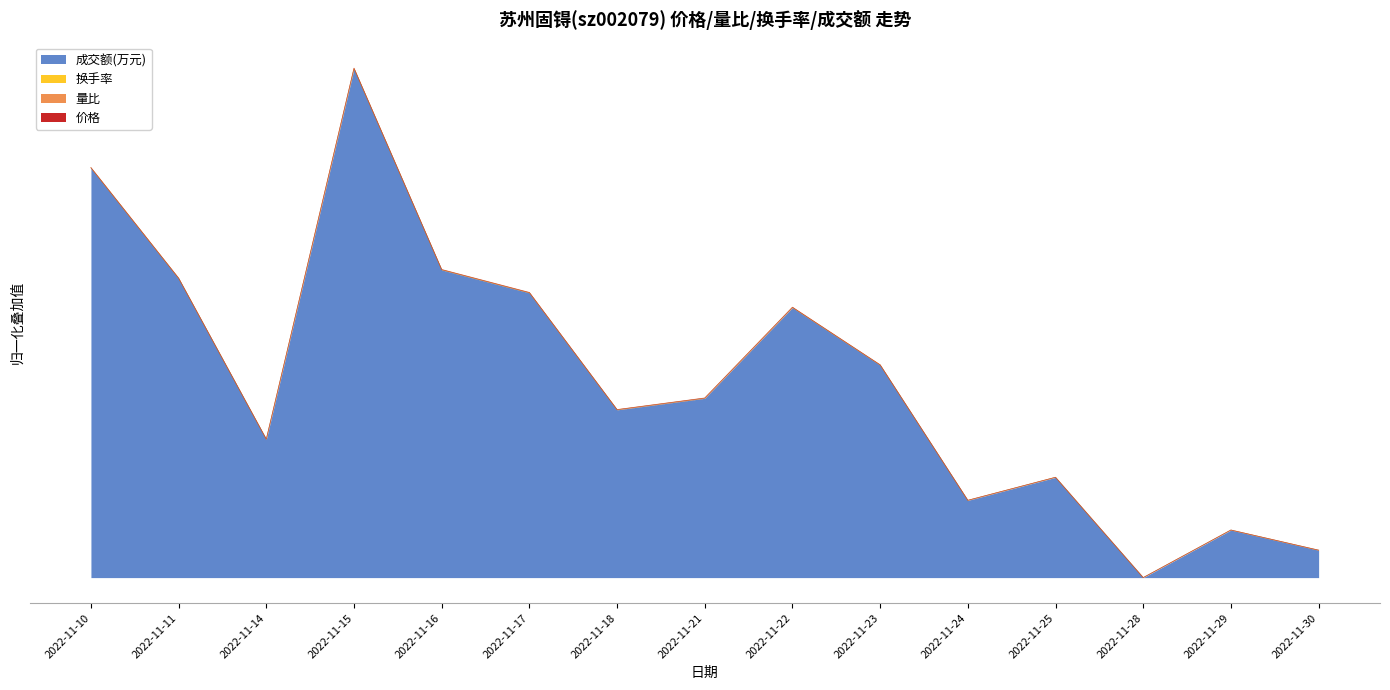

What is the approximate value of 成交额(万元) at 2022-11-11?

17639.0